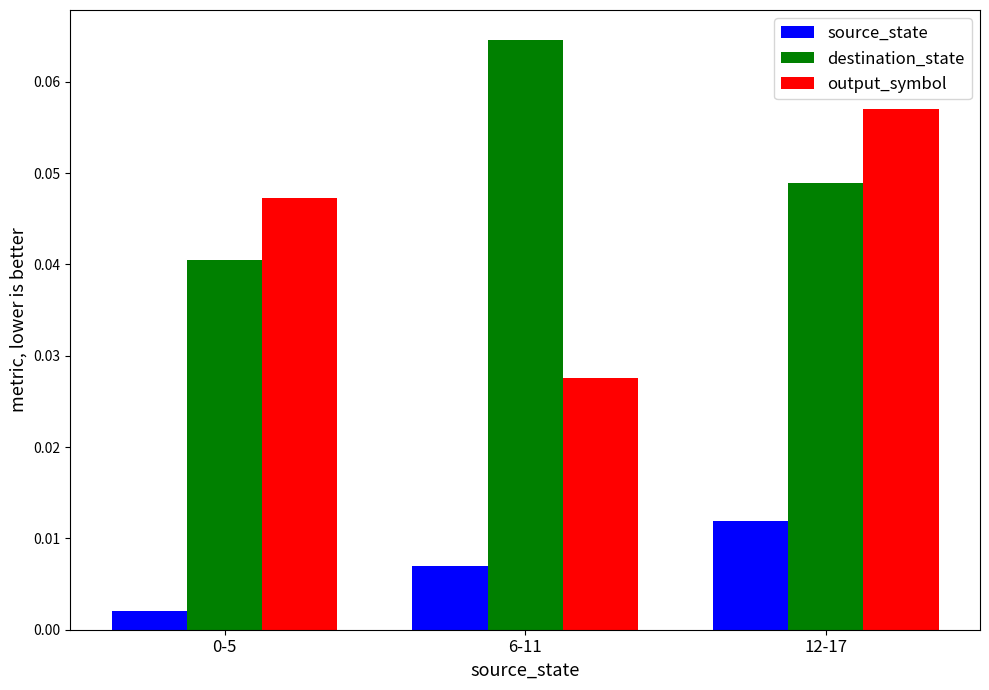

What is the label of the 2nd bar from the left?

6-11